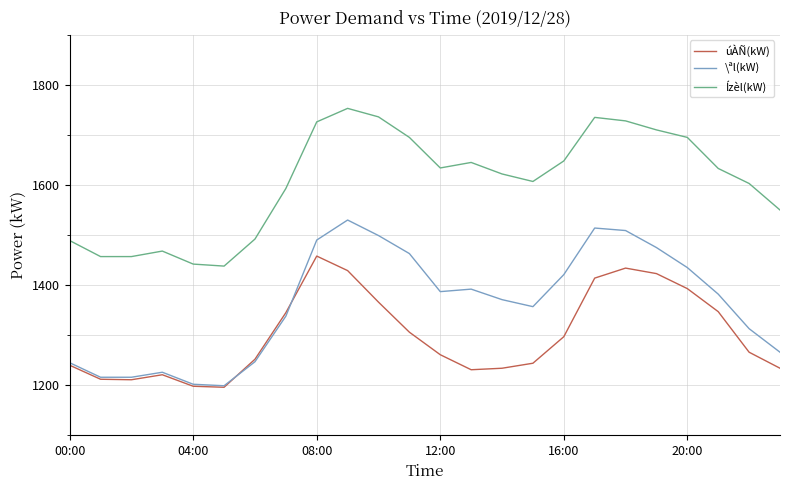

True or false: Ízèl(kW) and úÀÑ(kW) cross at least once.

False